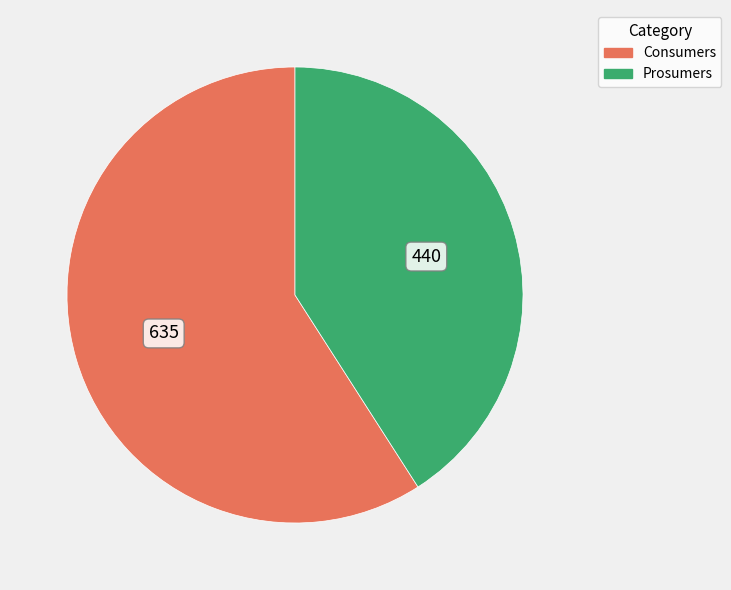

Is it true that Consumers is 71% of the pie?

False